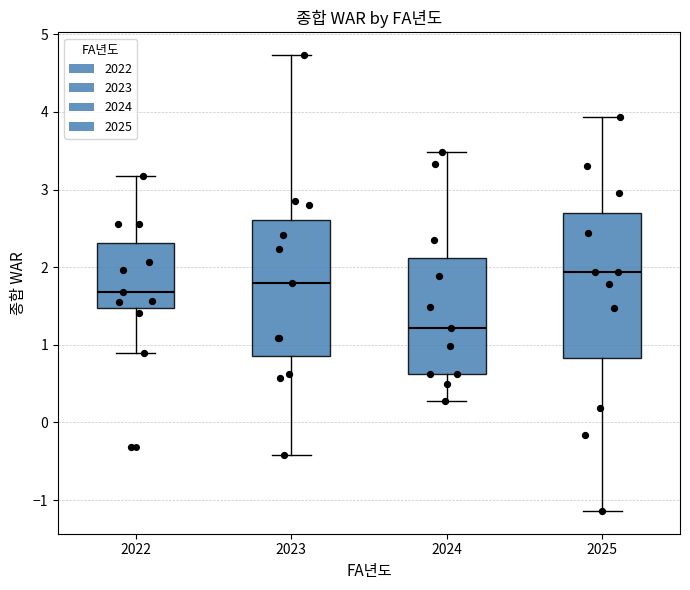

Where does the median line of the box at x = 2023 sit on the y-axis? The values are not printed on the chart, so give them approximately, as read against the axis.

1.8